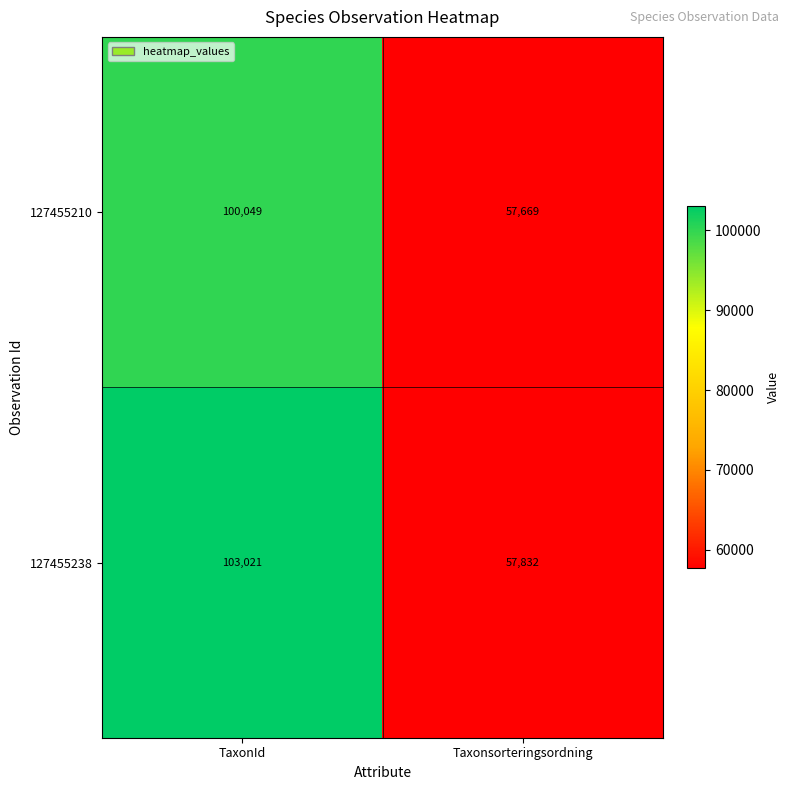

Which series has the largest range (max minus min)?

127455238